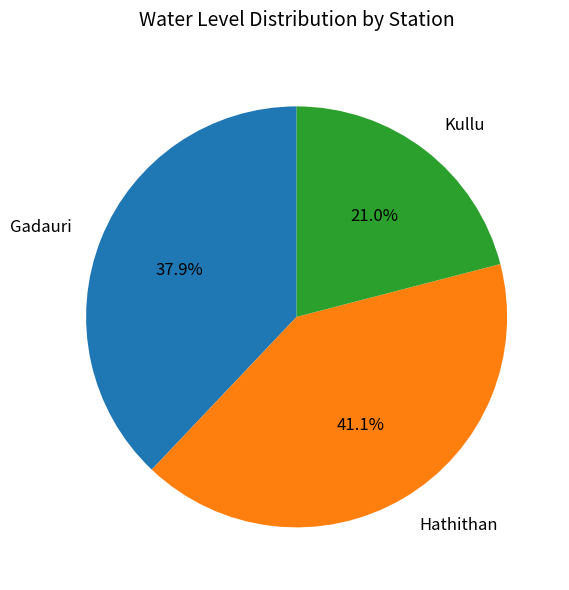

What percentage is the Hathithan slice, to the nearest percent?

41%